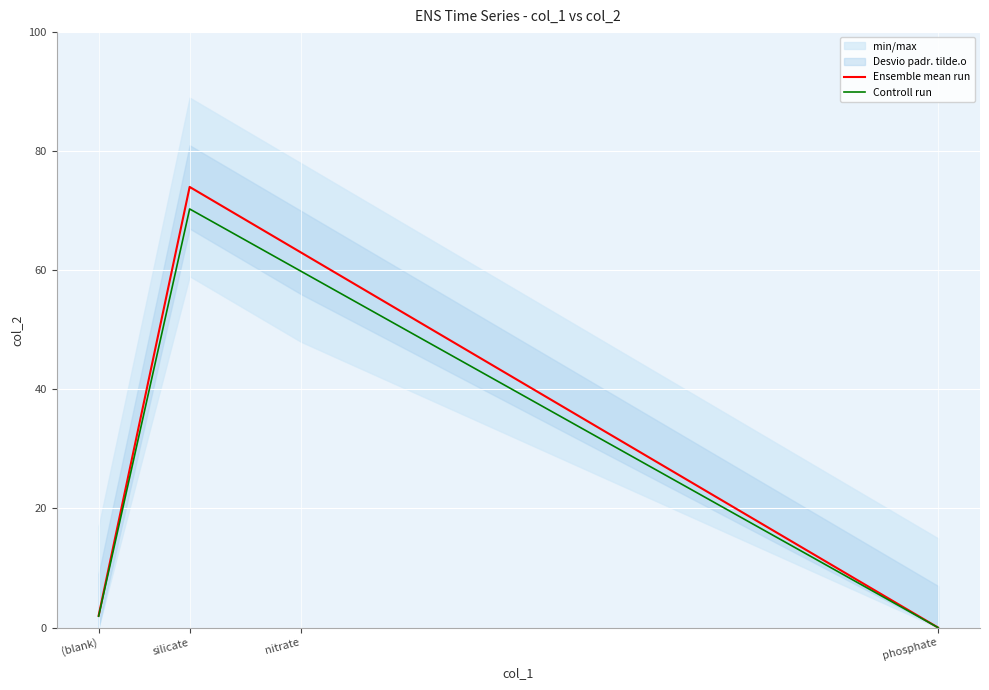

What is the highest value of the Controll run series?

70.3